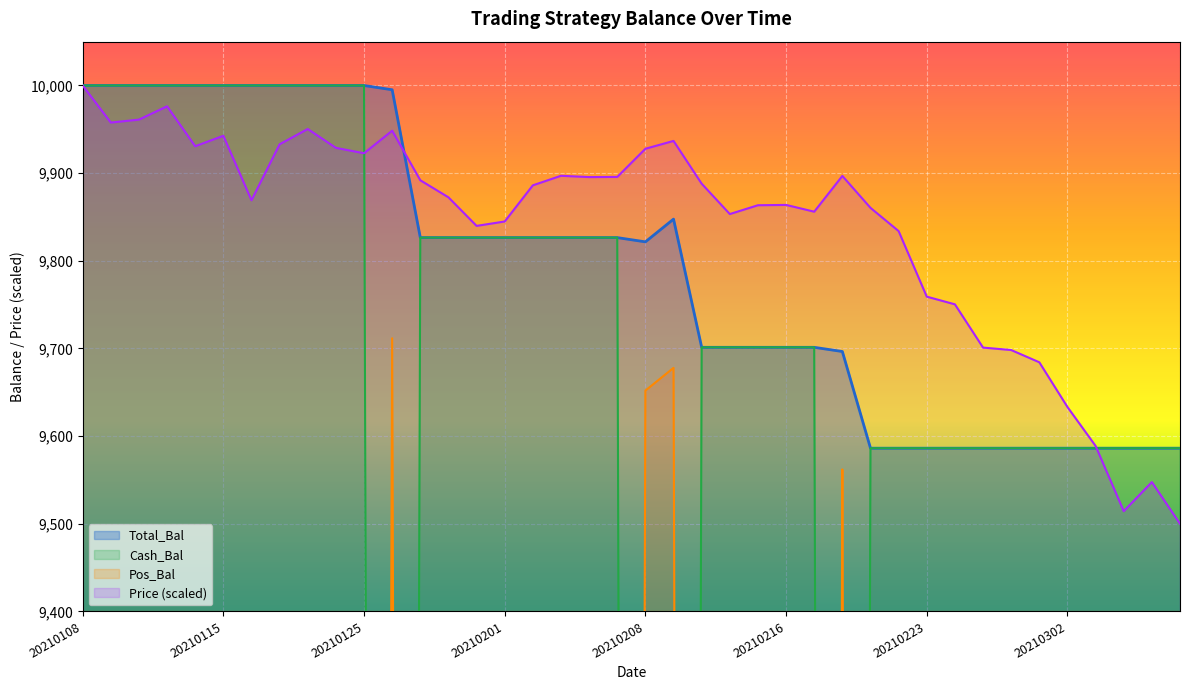

What is the sum of the Price values at 20210211 and 20210223?

19612.5